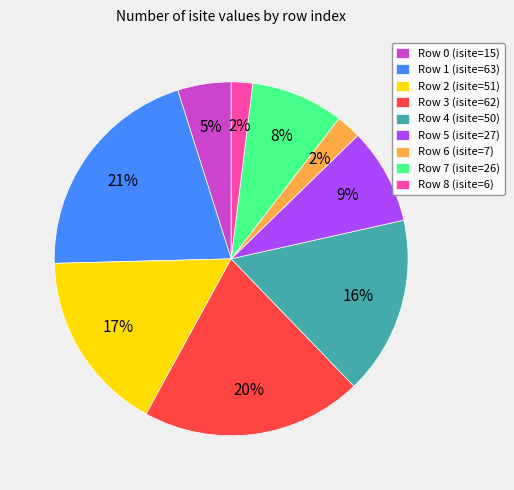

The Row 1 (isite=63) slice represents 8% of the pie. True or false?

False